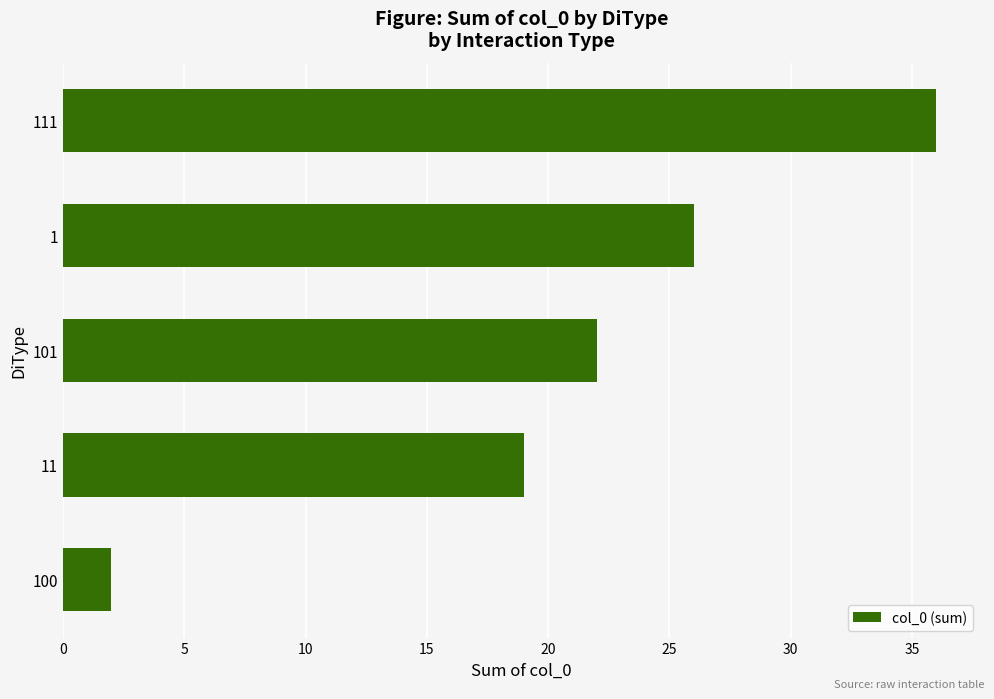

Between 111 and 100, which is larger?

111